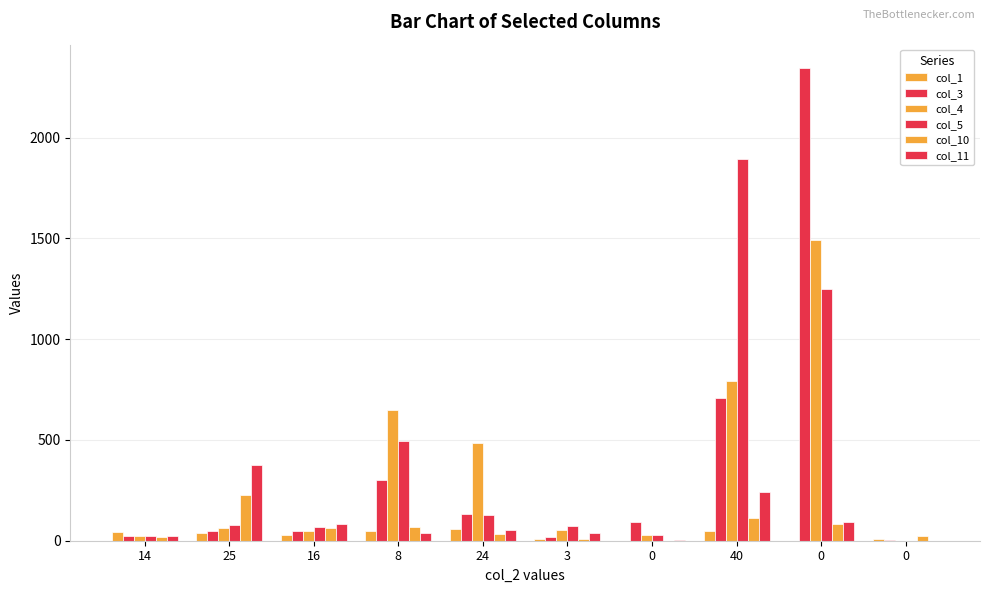

Where is col_10 nearest to the value 114?

40